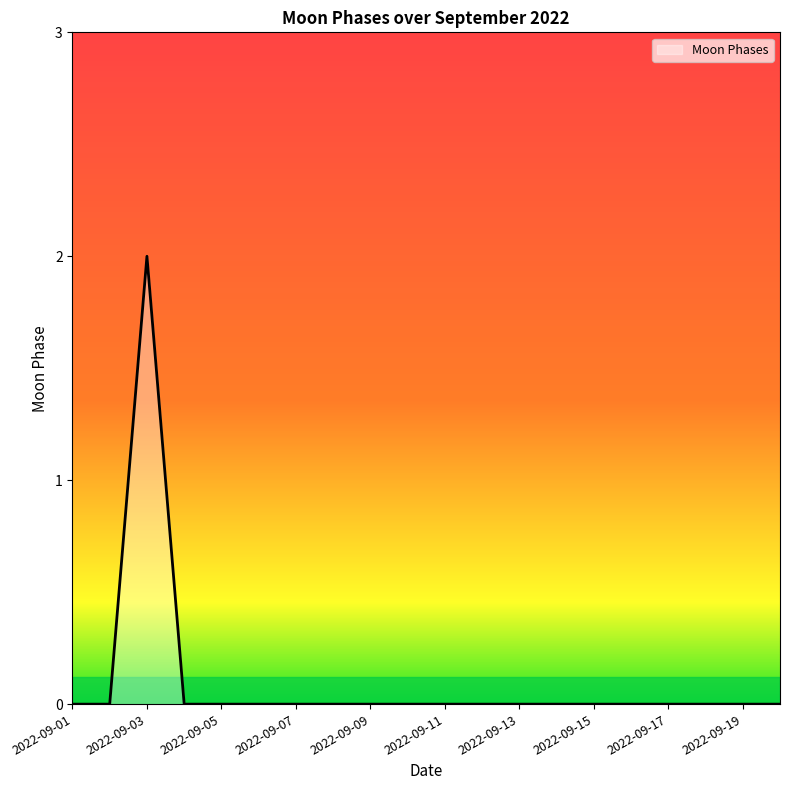

Does the chart have visible grid lines?

No